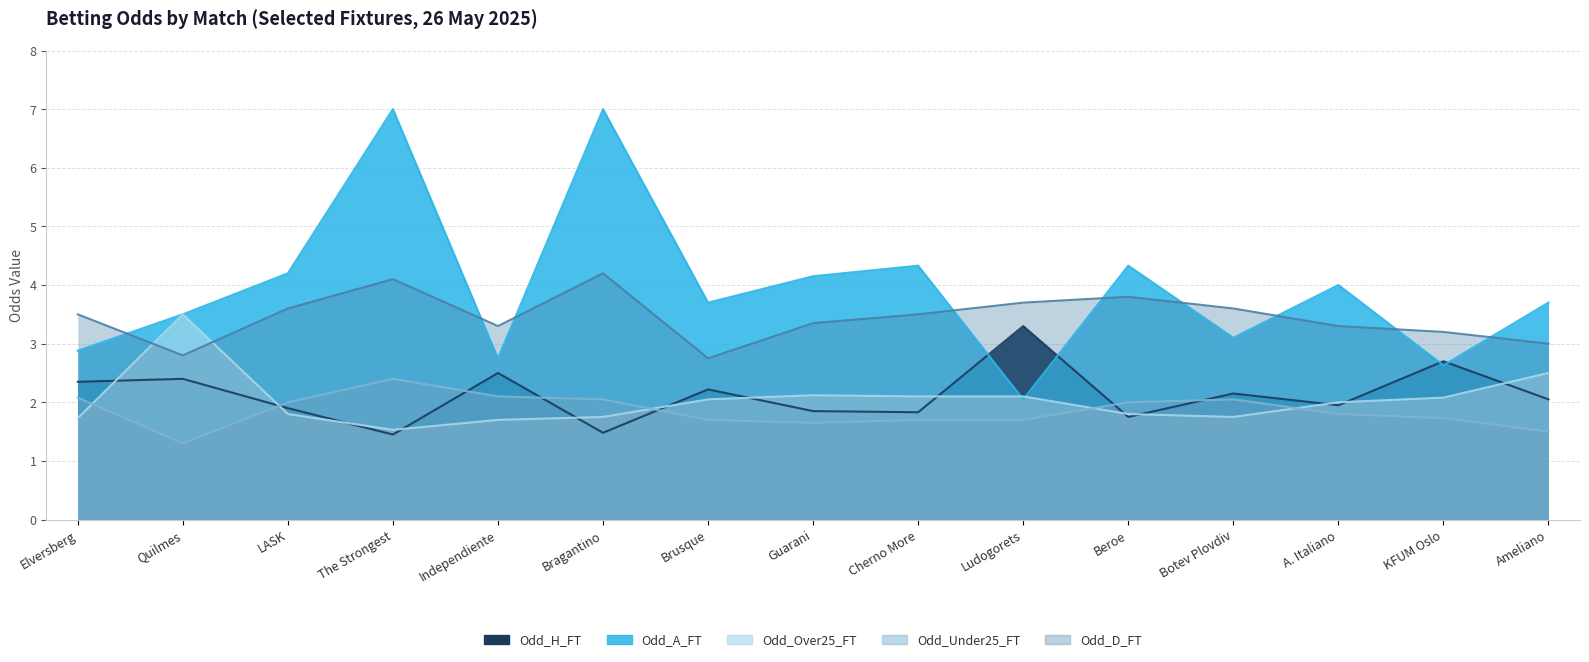

Where is Odd_Under25_FT nearest to the value 1?

Quilmes